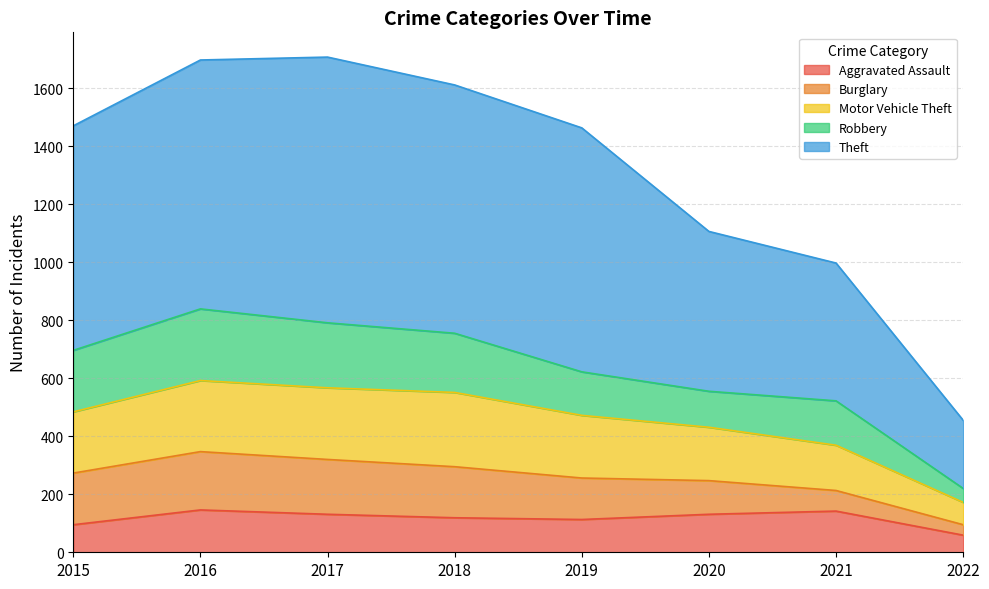

Which category has the lowest value in the Motor Vehicle Theft series?

2022